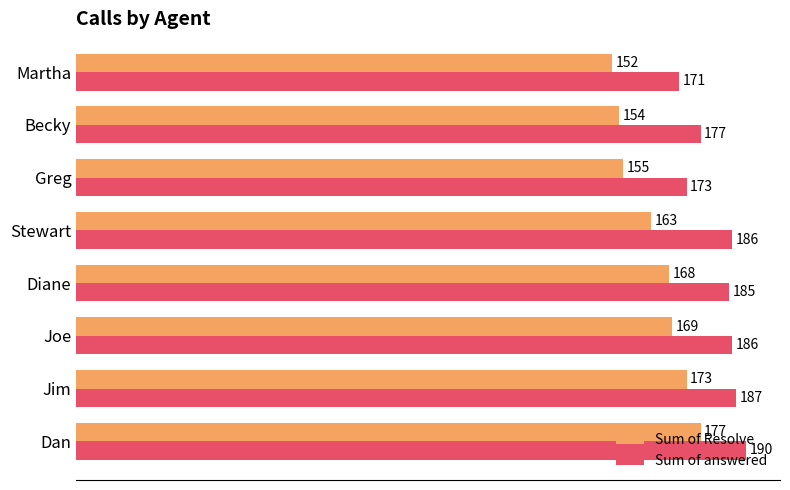

What is the difference between the maximum and minimum values in the Sum of answered series?

19